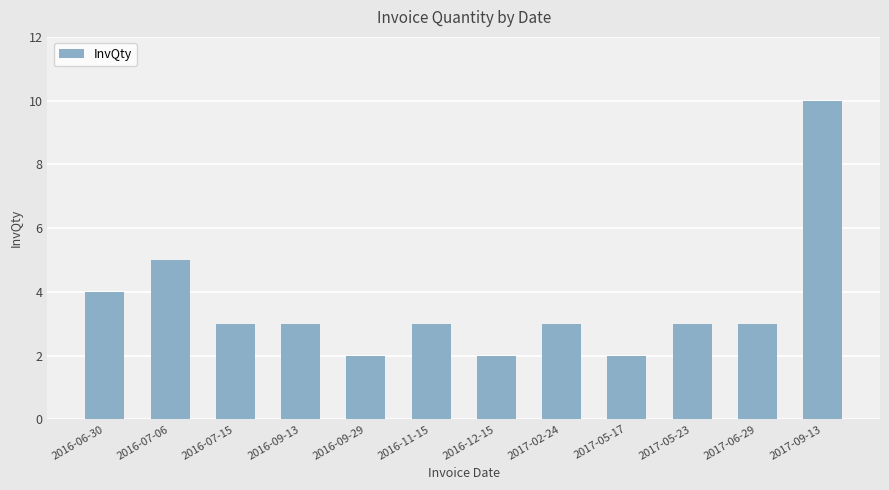

Approximately how many times larger is the value at 2016-12-15 compared to 2017-05-23?

0.7